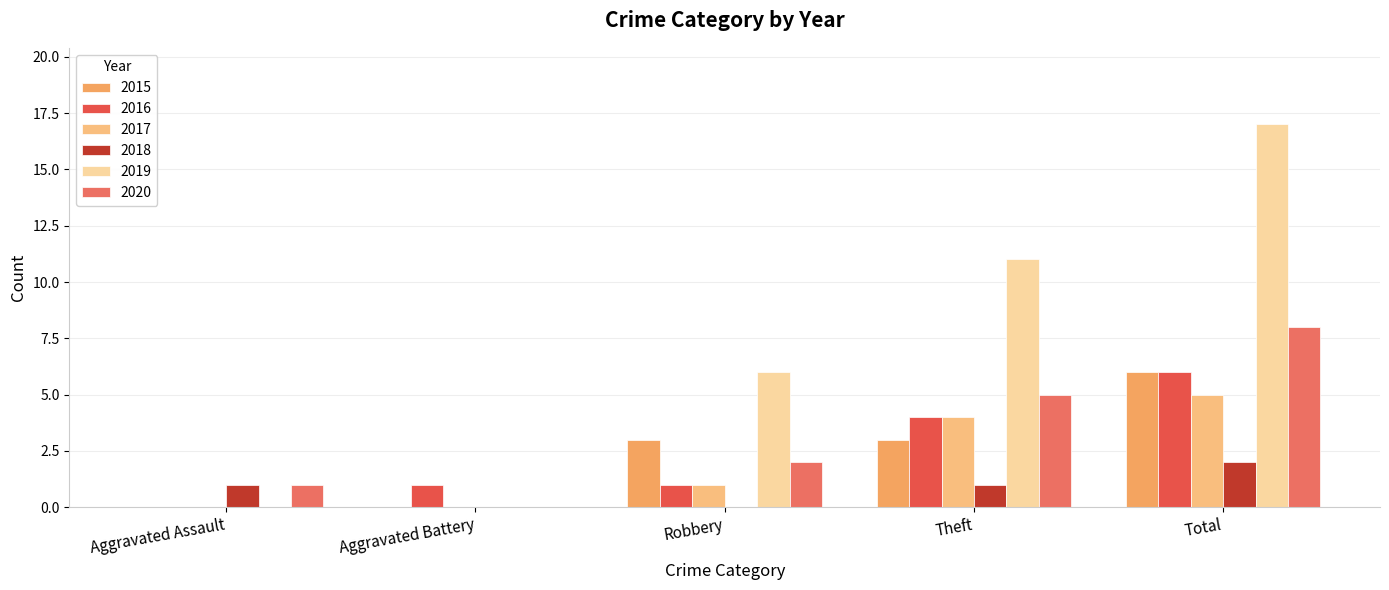

Count the 2018 values in the range 0 to 1.

4